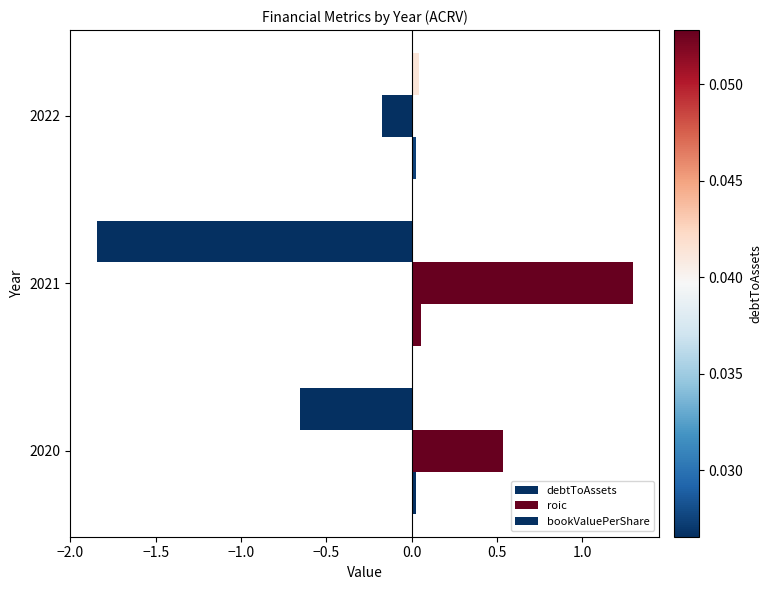

How many data points in roic are less than 0?

1